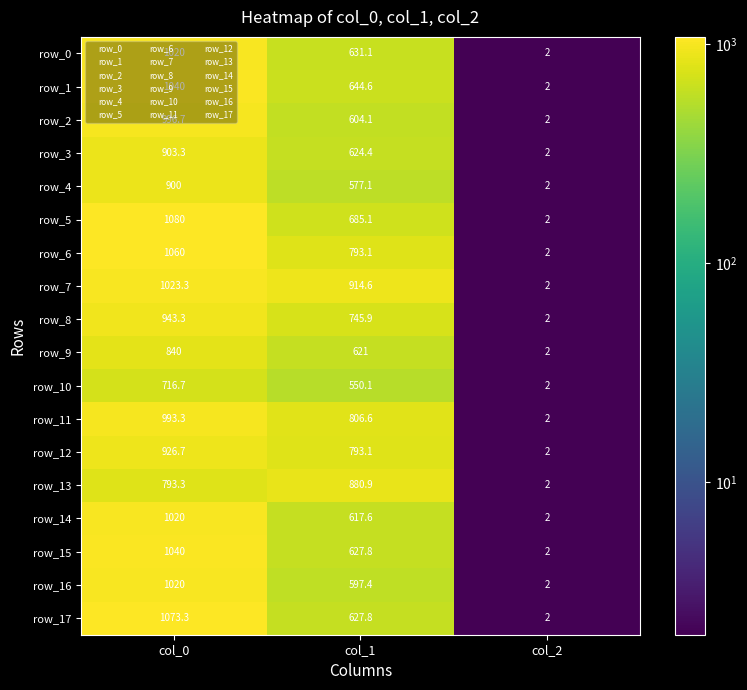

What is the sum of all row_6 values?

1855.1